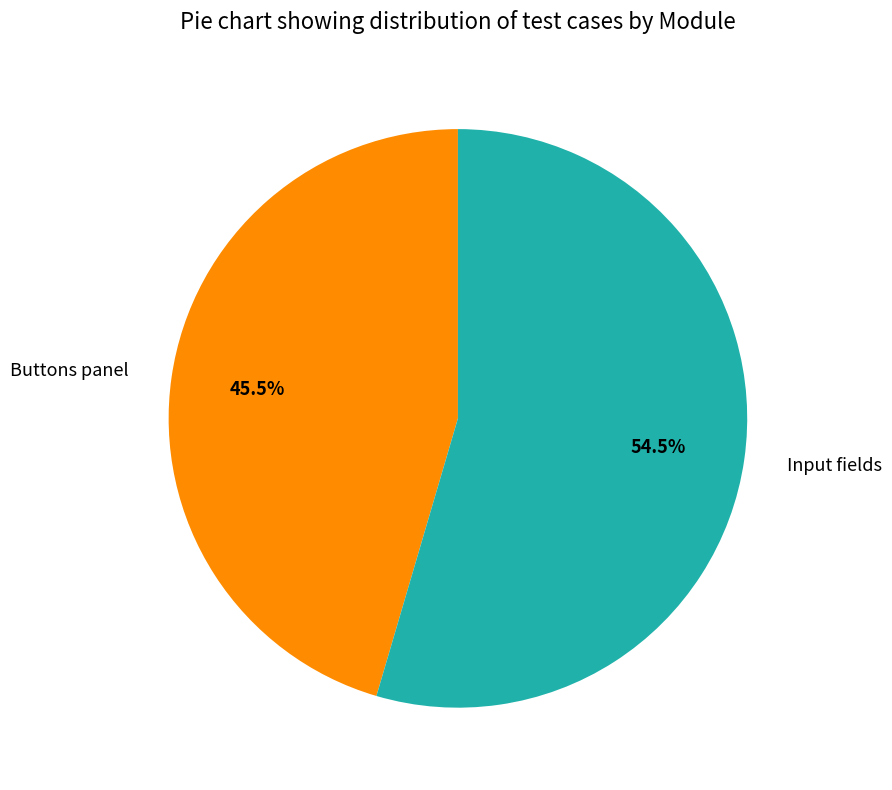

Which has a higher value, Input fields or Buttons panel?

Input fields